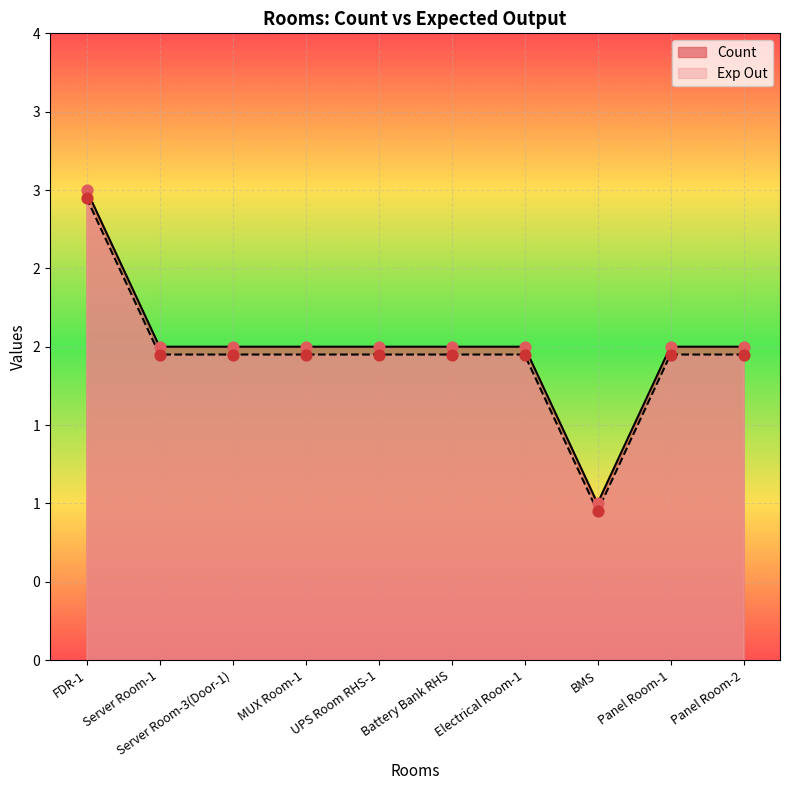

Is the value of Exp Out at Battery Bank RHS greater than the value of Count at Electrical Room-1?

No